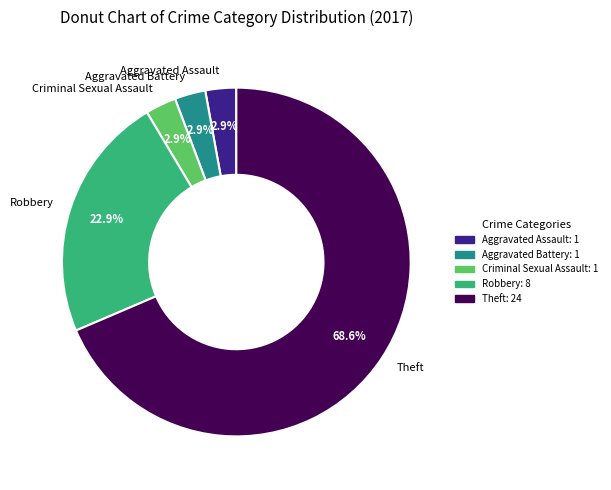

Which category has the biggest portion of the pie?

Theft